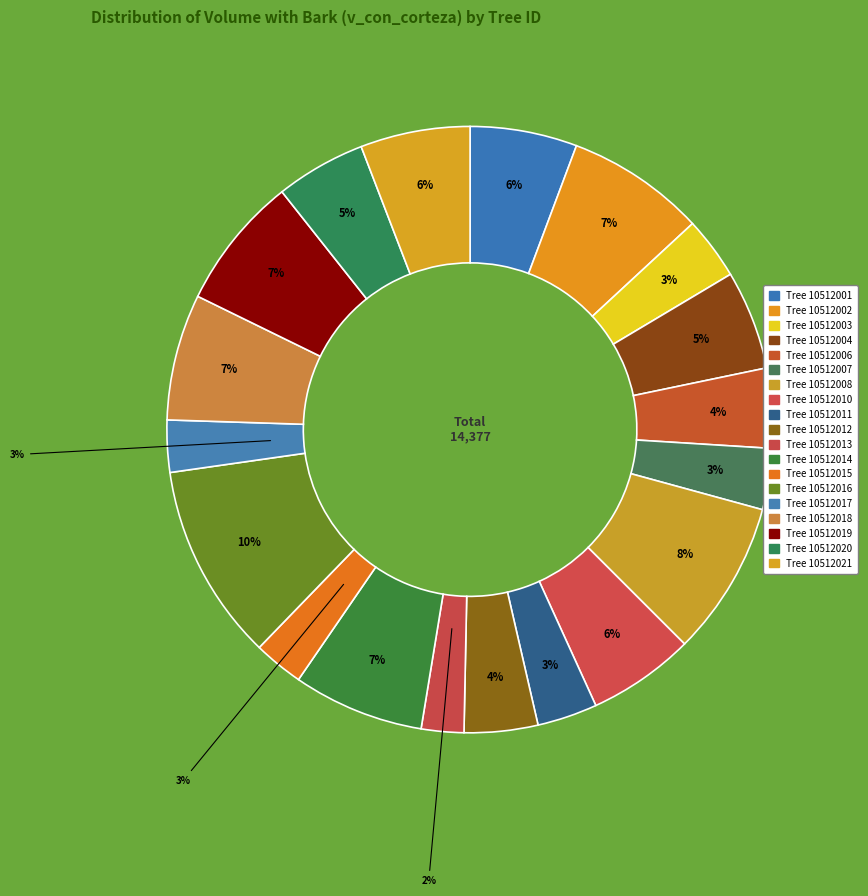

To the nearest percent, what is the difference between the largest and smallest slice percentages?

8%